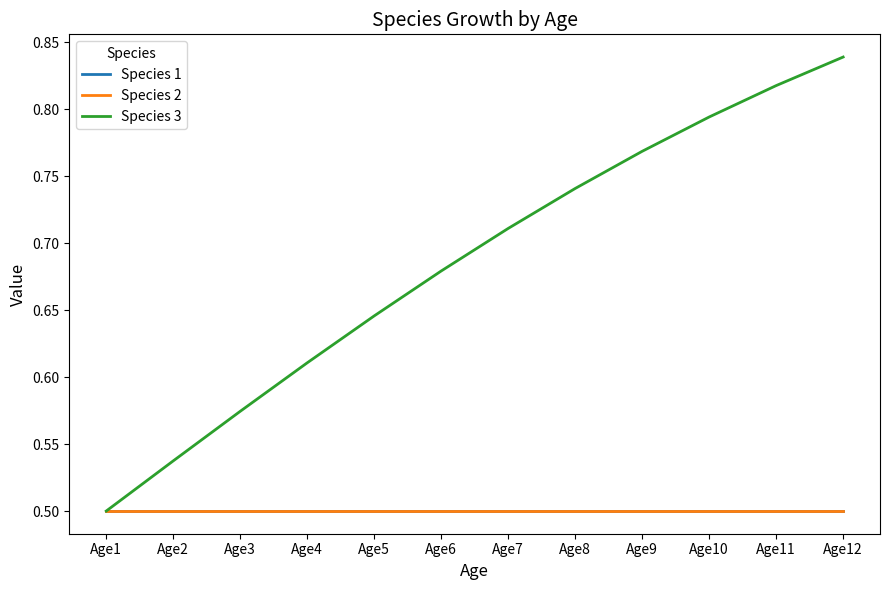

What is the average value of the Species 2 series?

0.5